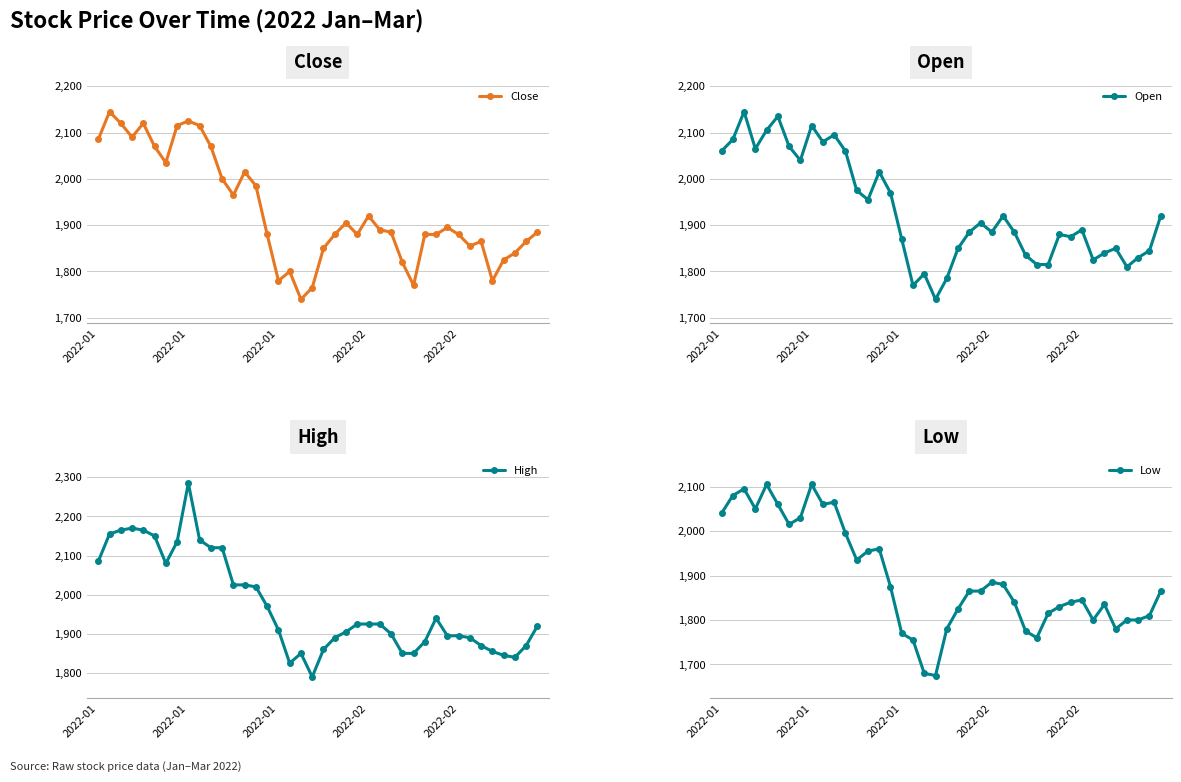

What is the greatest value displayed?

2285